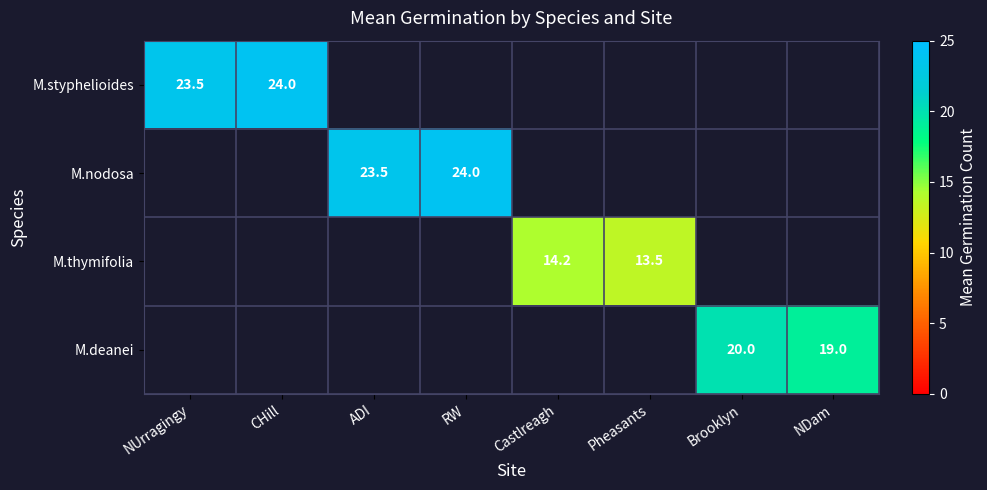

The M.thymifolia series shows 4.4 at Pheasants. True or false?

False